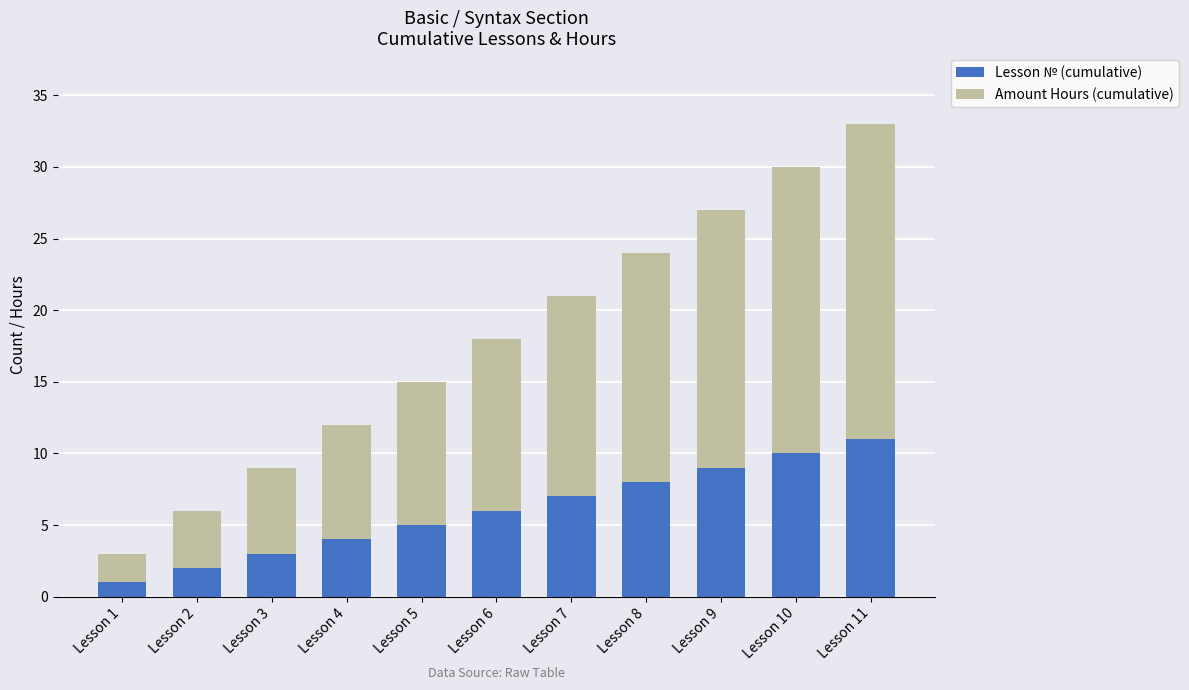

Rank the categories by Lesson № (cumulative) value from highest to lowest.

Lesson 11, Lesson 10, Lesson 9, Lesson 8, Lesson 7, Lesson 6, Lesson 5, Lesson 4, Lesson 3, Lesson 2, Lesson 1